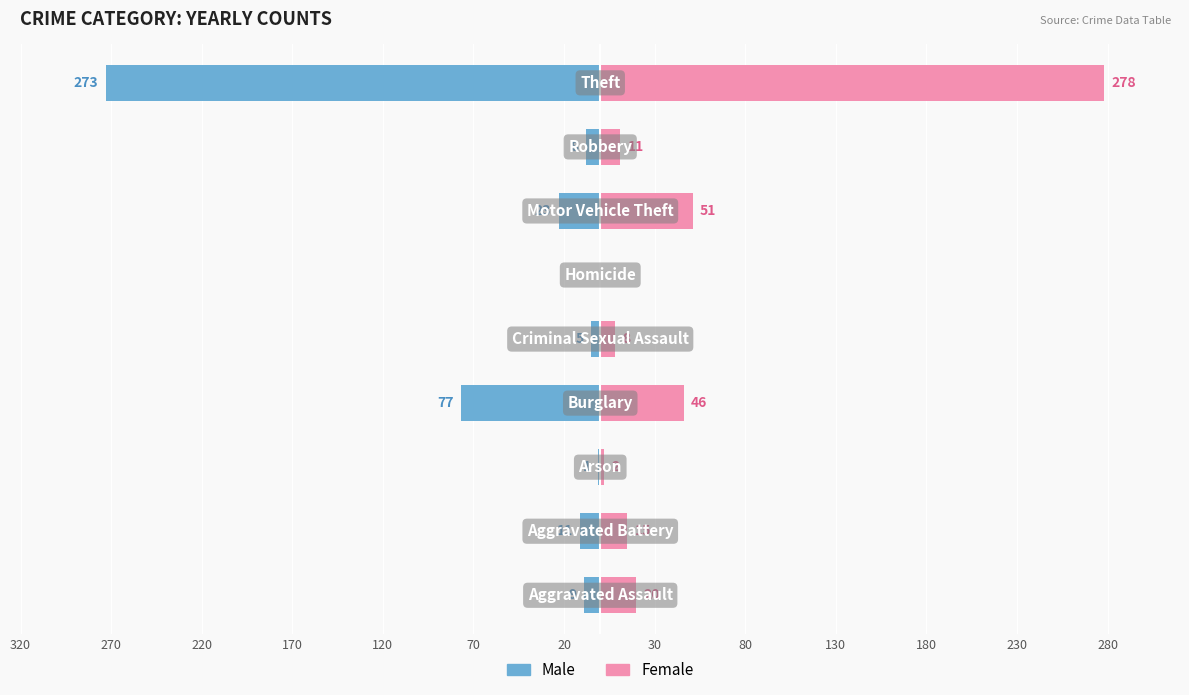

True or false: Female has a value of 8 at 320.

False